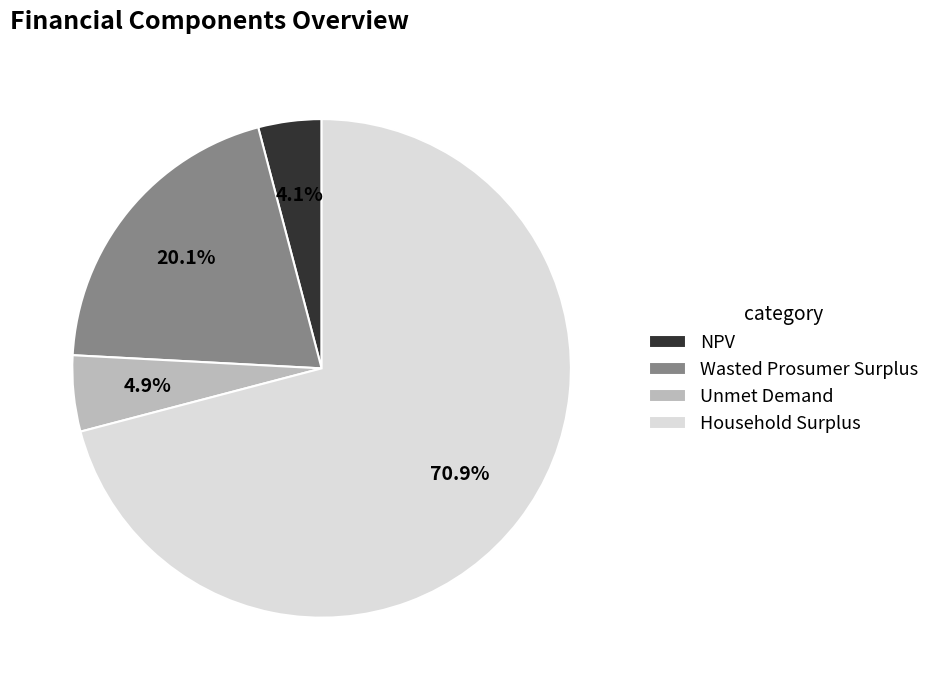

Which slice is the smallest?

NPV